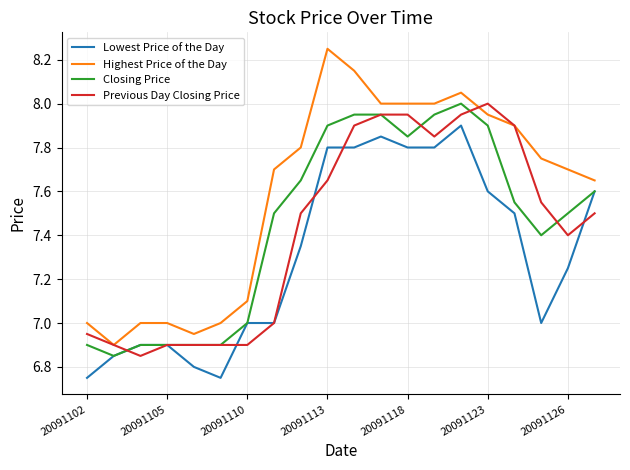

Which series has the largest range (max minus min)?

Highest Price of the Day